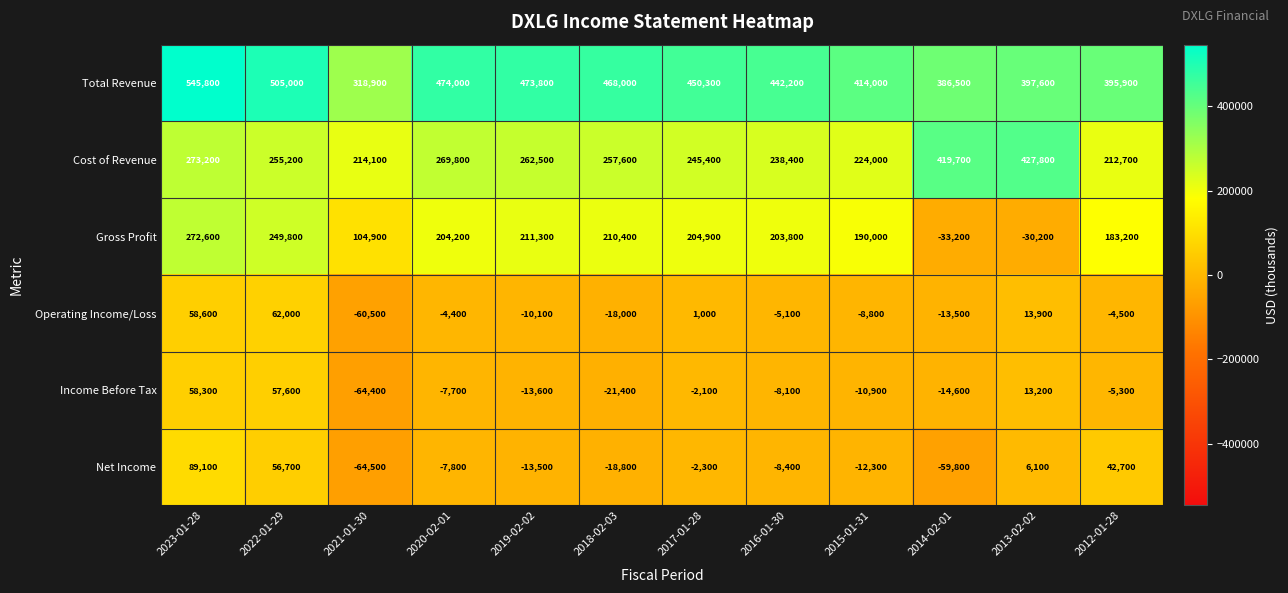

Between 2019-02-02 and 2018-02-03, which series saw the biggest shift?

Operating Income/Loss